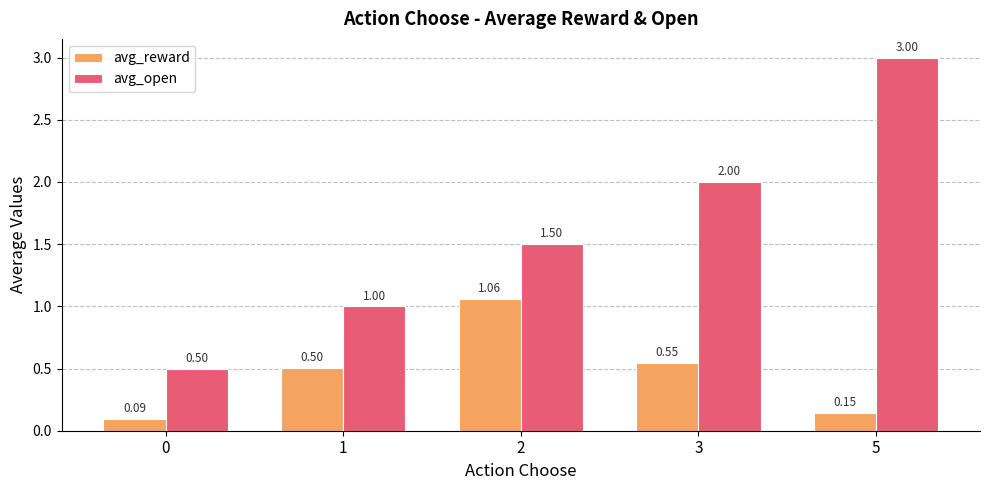

What is the sum of the avg_open values at 1 and 5?

4.0